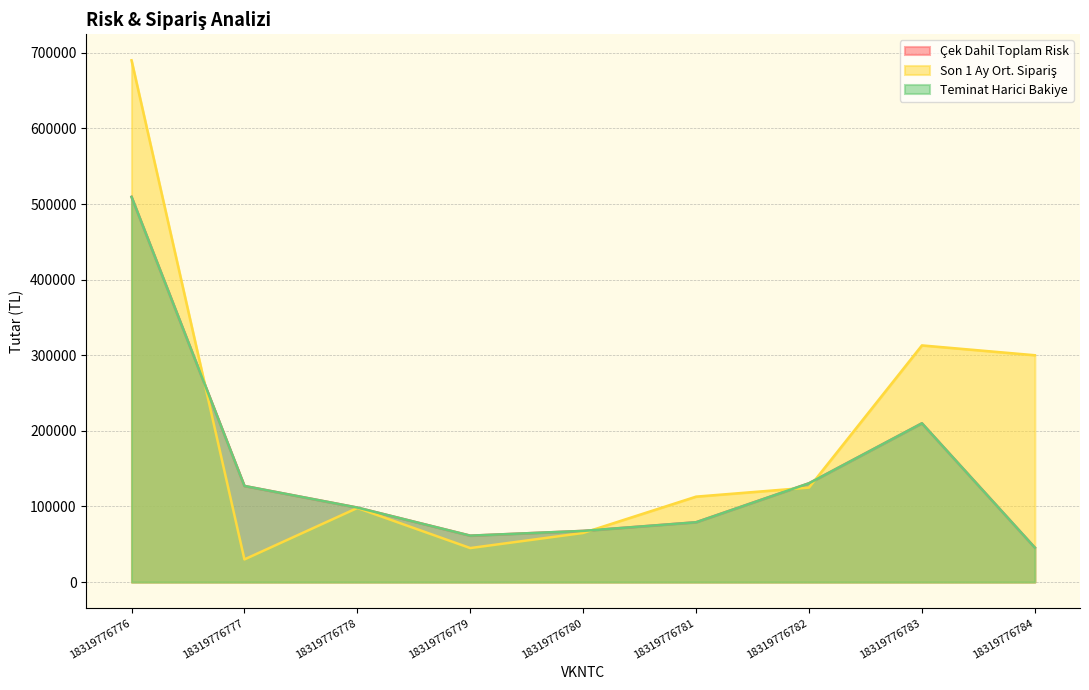

Between which two adjacent categories do Son 1 Ay Ort. Sipariş and Teminat Harici Bakiye first intersect?

18319776776 and 18319776777